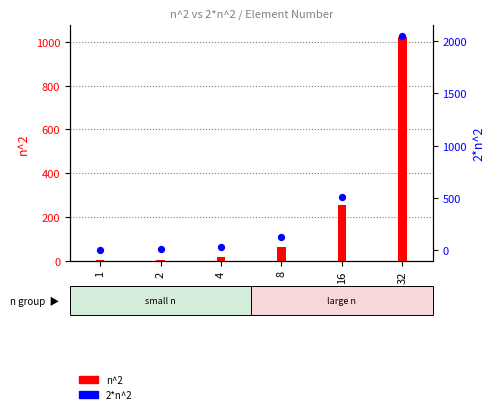

Which series has the widest spread of Y values?

2*n^2